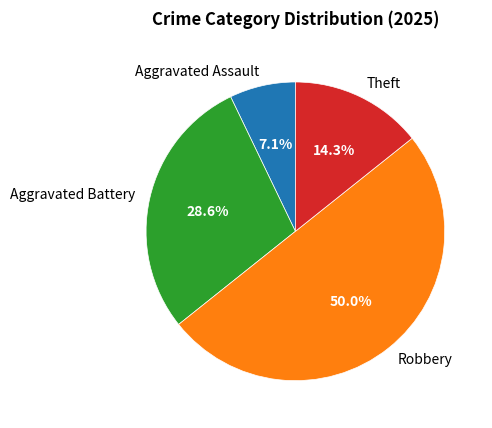

Which has a higher value, Robbery or Theft?

Robbery